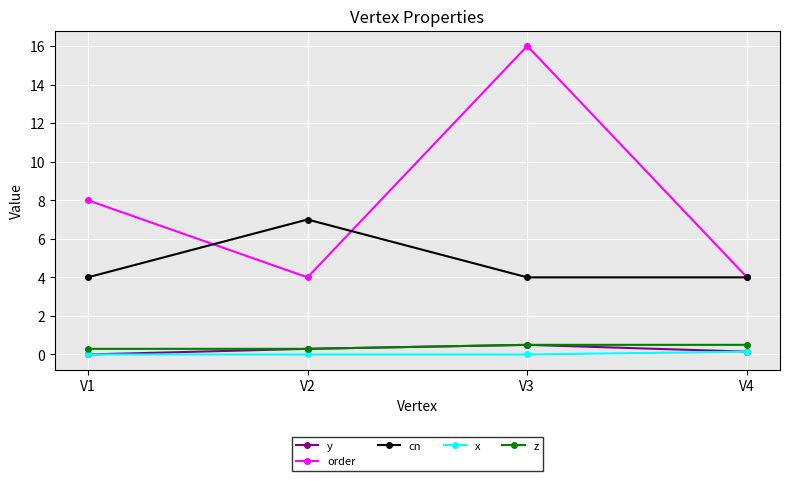

What is the value of the cn point at the 3rd from the left?

4.0